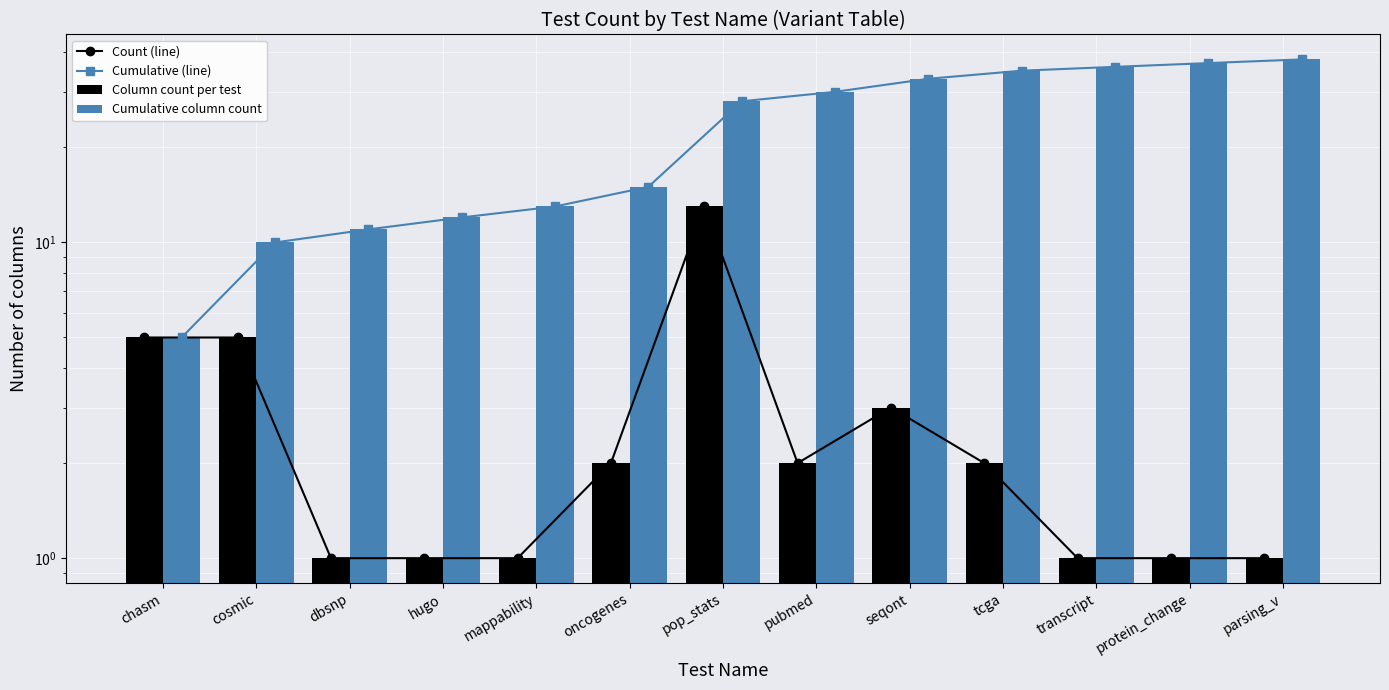

What is the total value across all series at chasm?

20